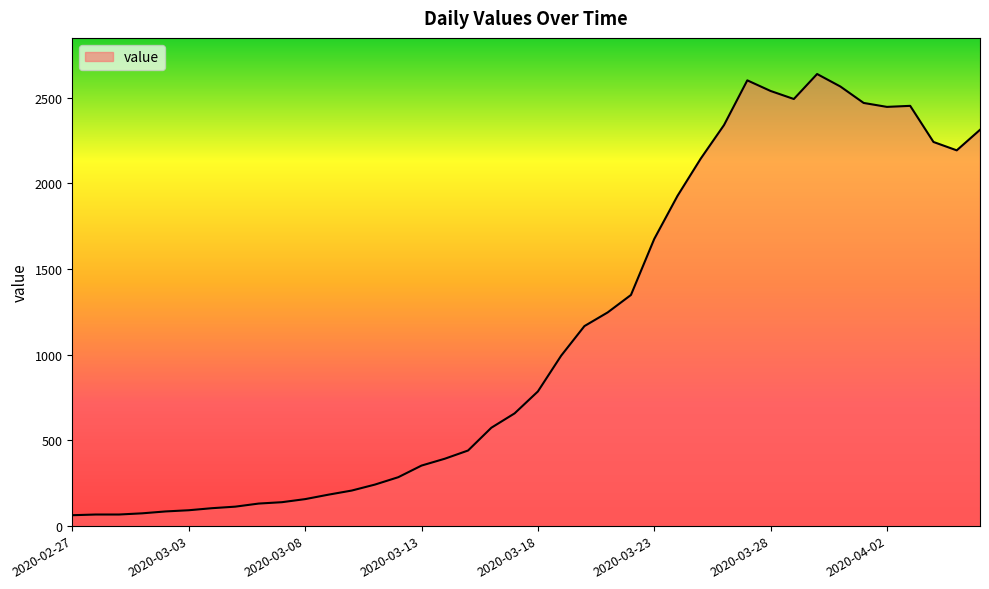

What is the difference between the maximum and minimum values?

2578